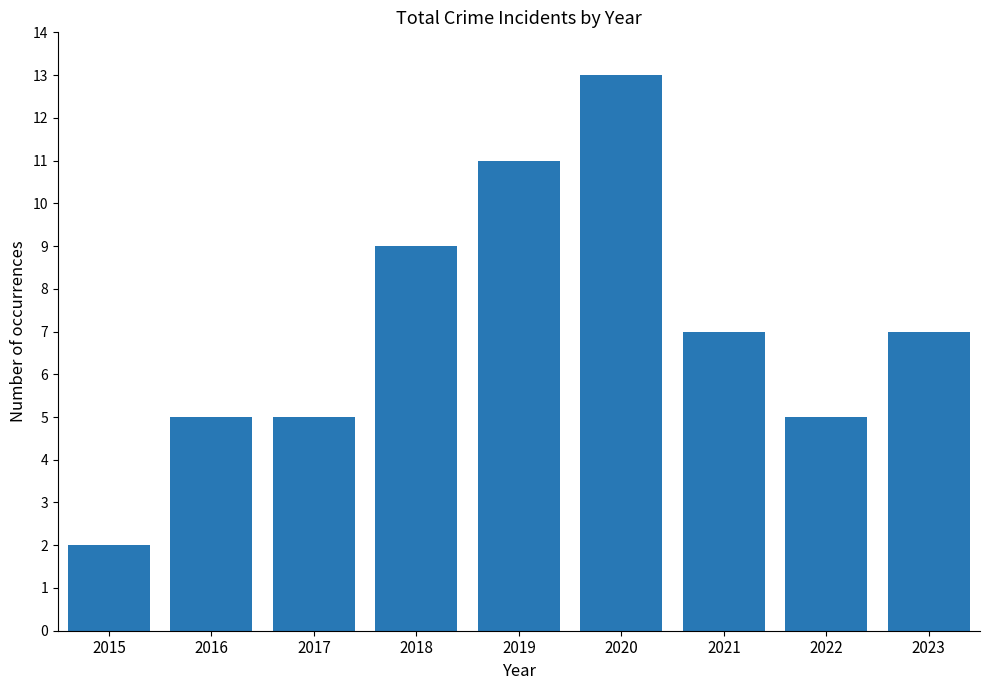

Which category has the lowest value across all series?

2015